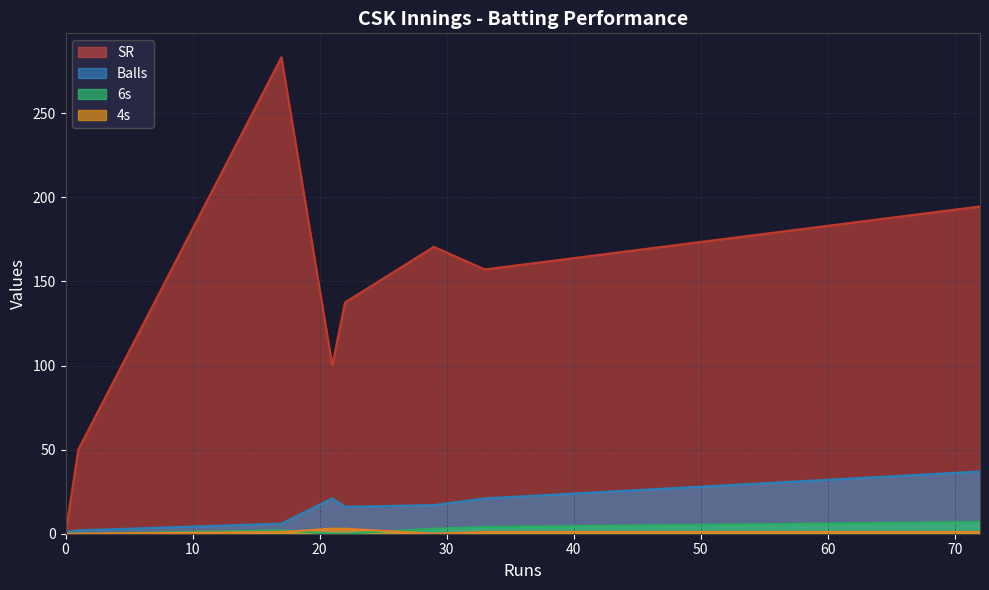

What is the highest value of the SR series?

283.3